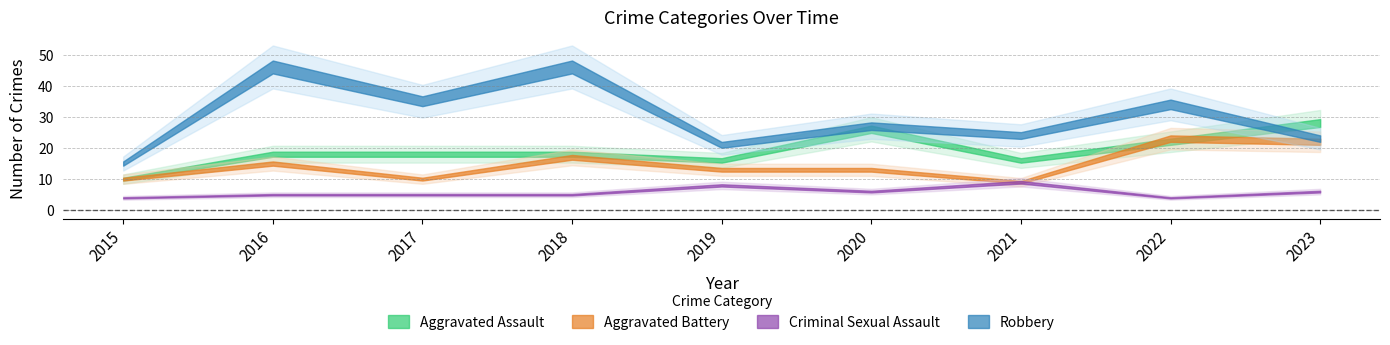

What is the lowest value of the Aggravated Assault series?

10